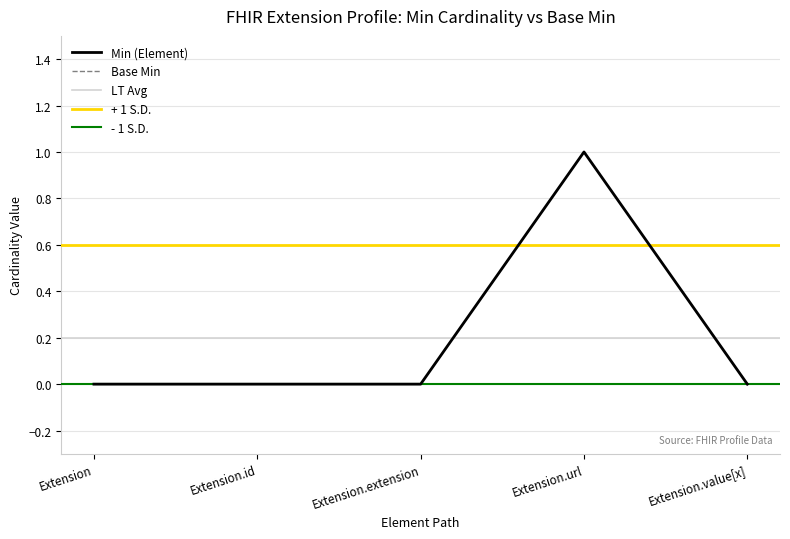

Which category has the lowest value across all series?

Extension